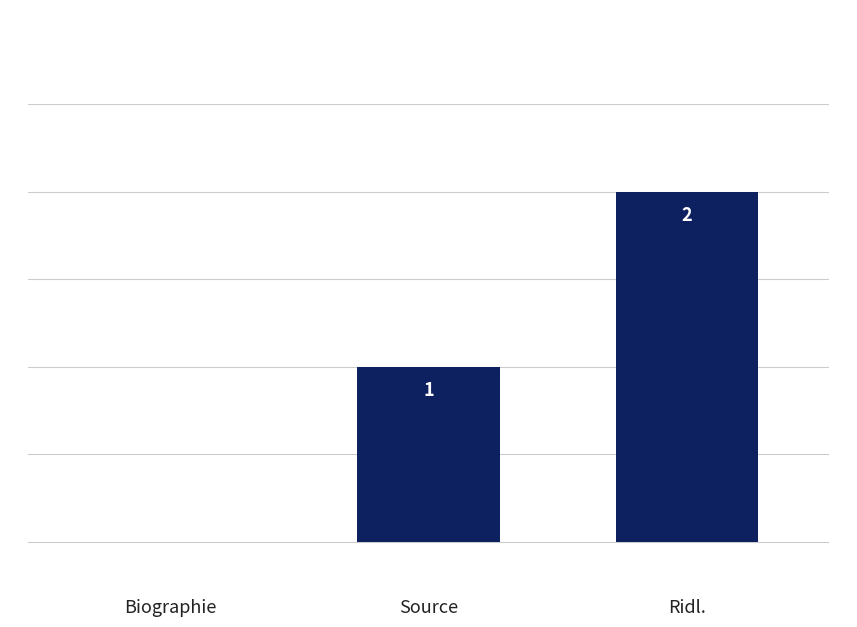

Between Biographie and Ridl., which is larger?

Ridl.